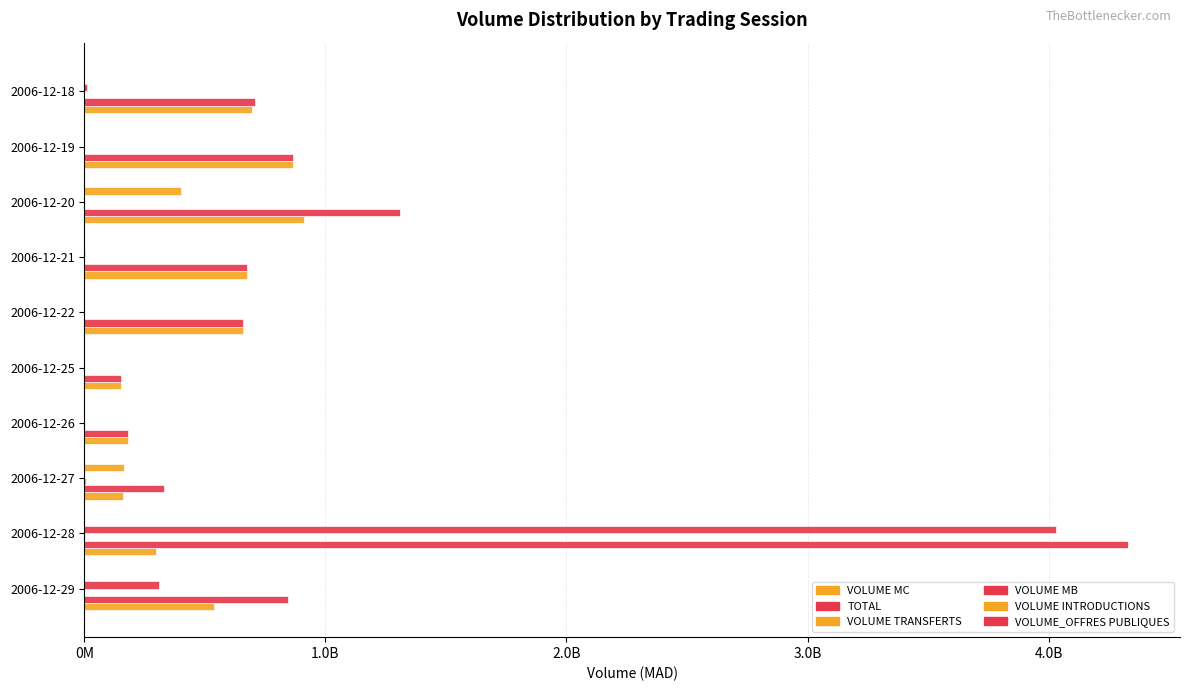

How many groups of bars are there?

10